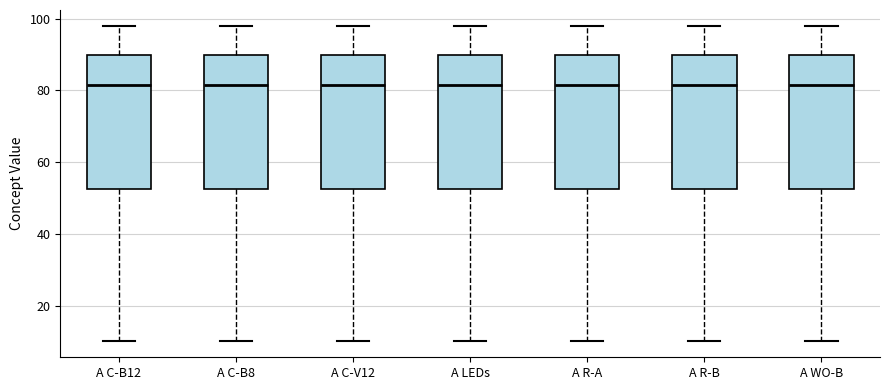

Reading left to right, read every box against the y-axis: the position of its median line, the range the box covers, and the ends of its whiskers. The values are not printed on the chart, so give them approximately, as read against the axis.

A C-B12: median 82, box 52 to 90, whiskers 10 to 98
A C-B8: median 82, box 52 to 90, whiskers 10 to 98
A C-V12: median 82, box 52 to 90, whiskers 10 to 98
A LEDs: median 82, box 52 to 90, whiskers 10 to 98
A R-A: median 82, box 52 to 90, whiskers 10 to 98
A R-B: median 82, box 52 to 90, whiskers 10 to 98
A WO-B: median 82, box 52 to 90, whiskers 10 to 98